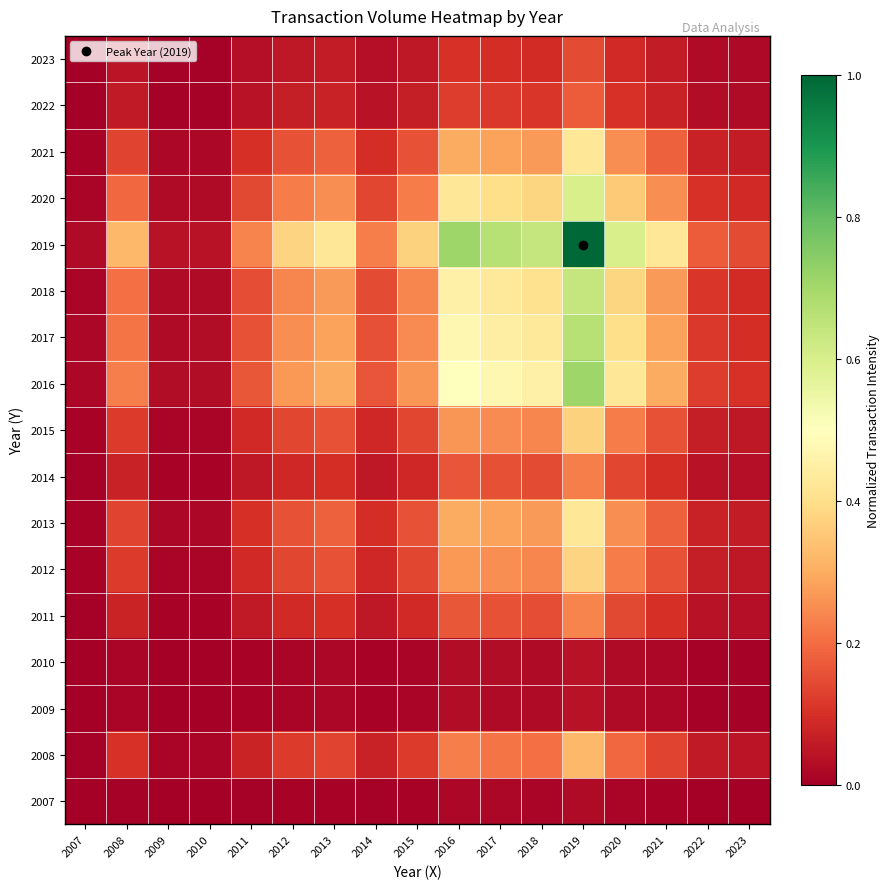

Which series has the largest range (max minus min)?

2019